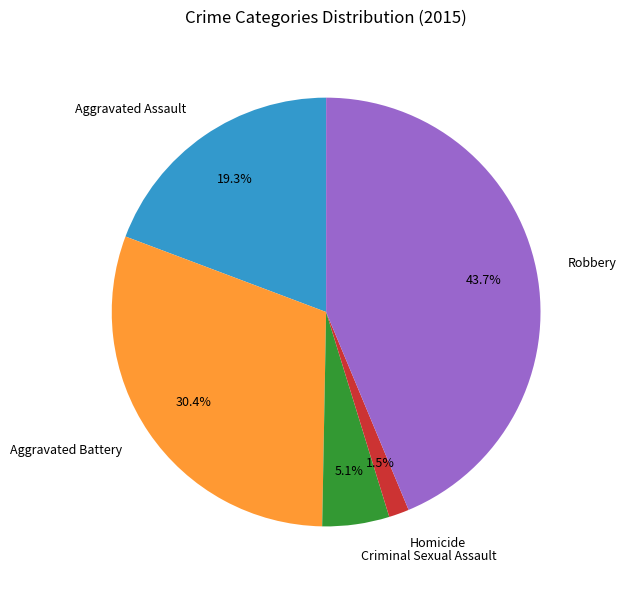

Which category has the smallest portion of the pie?

Homicide